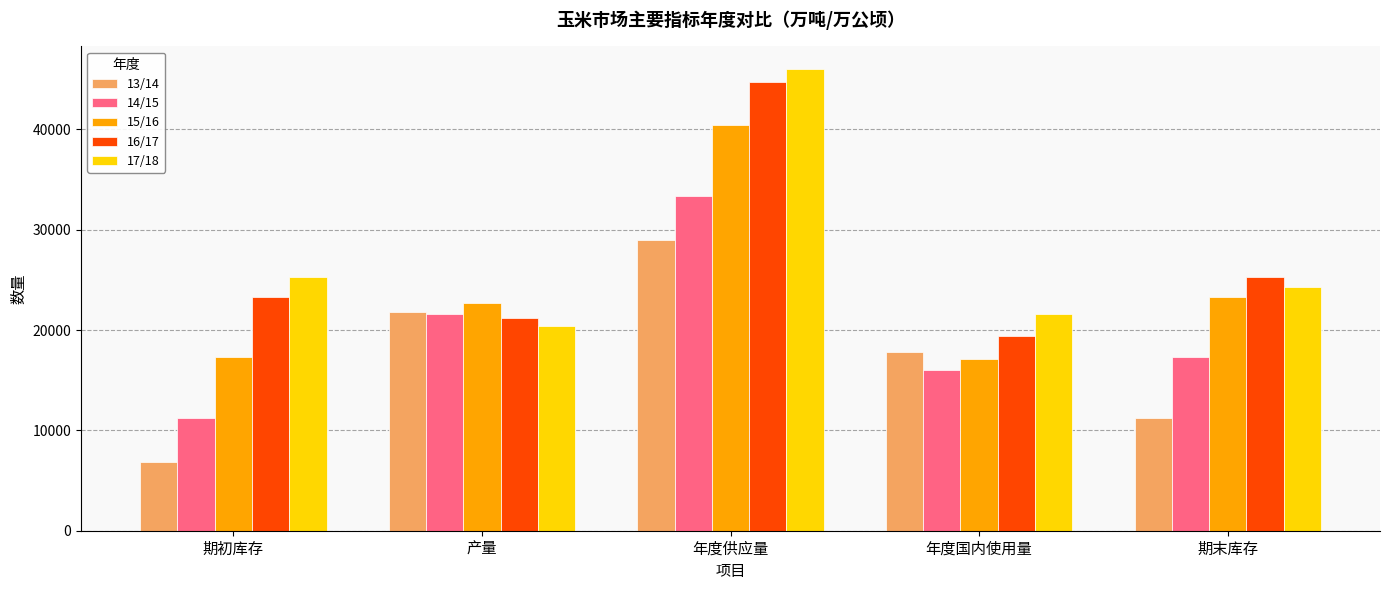

At which category does the chart reach its minimum across all series?

期初库存